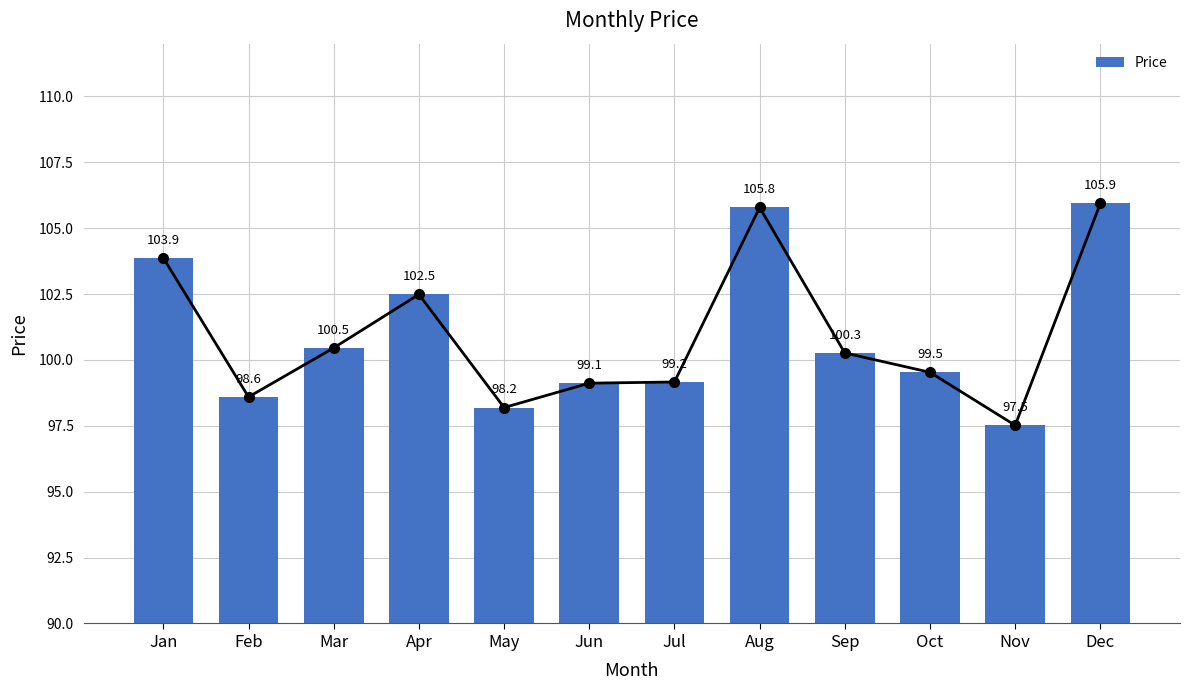

Does the chart contain any negative values?

No